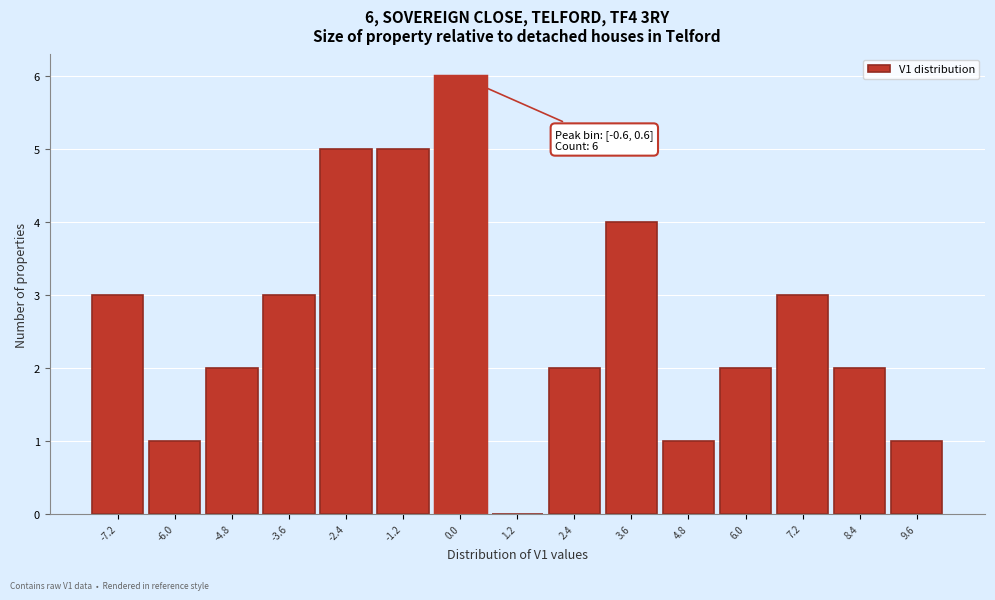

Over which range of the x-axis is the bar tallest?

-0.6 to 0.6